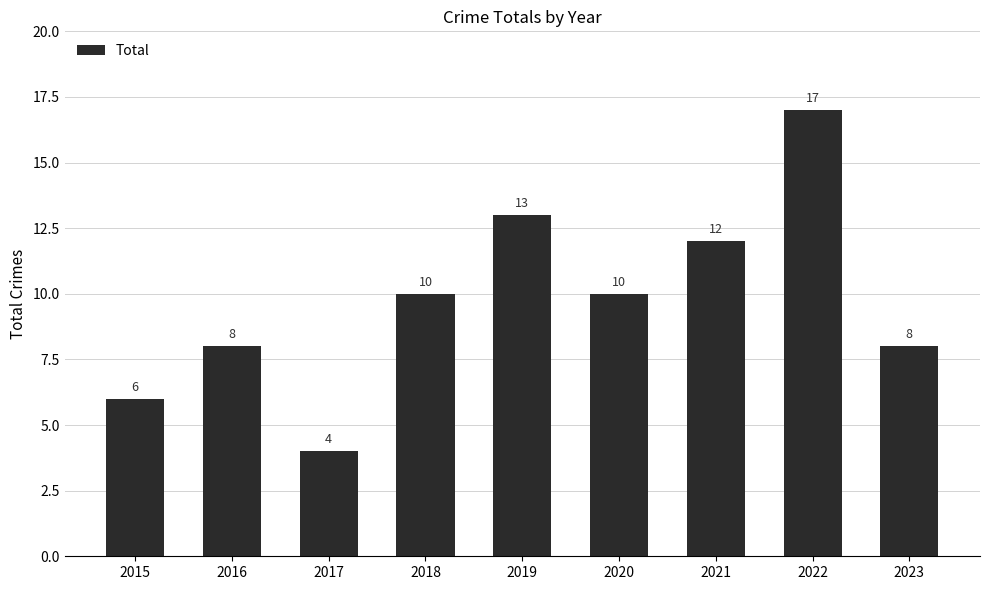

Which label corresponds to the smallest value in the chart?

2017